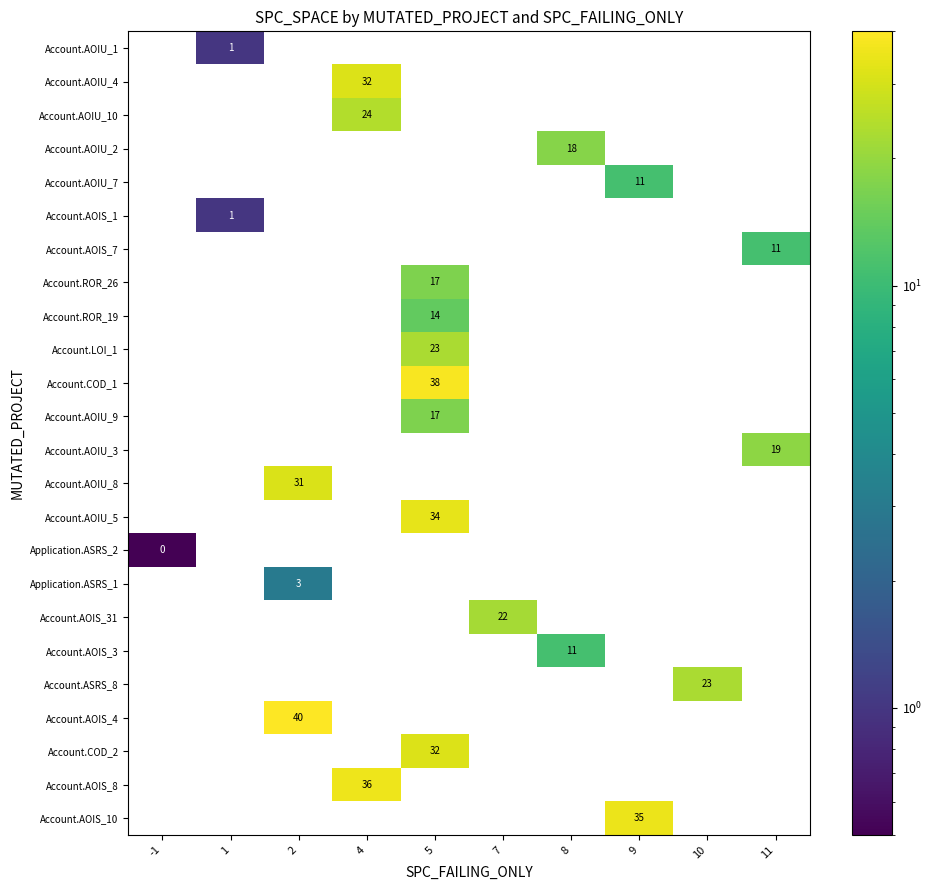

Between -1 and 1, which is larger?

1